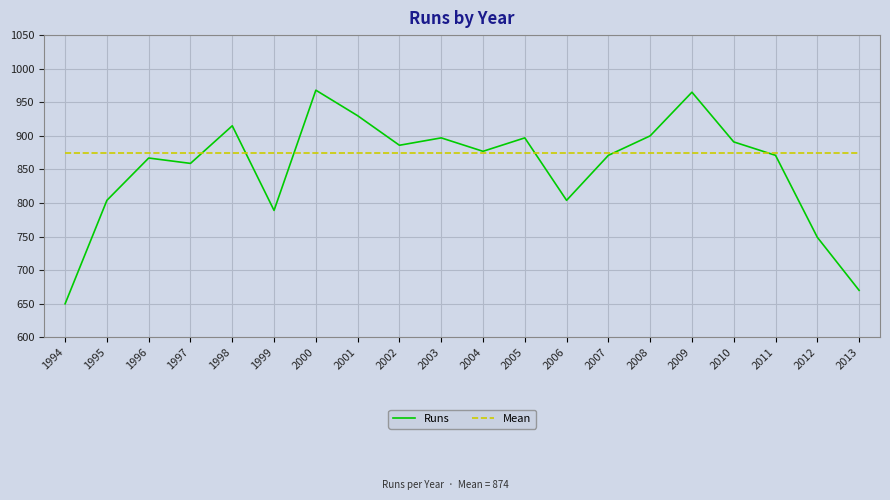

How many interior local peaks does the Runs series have?

6